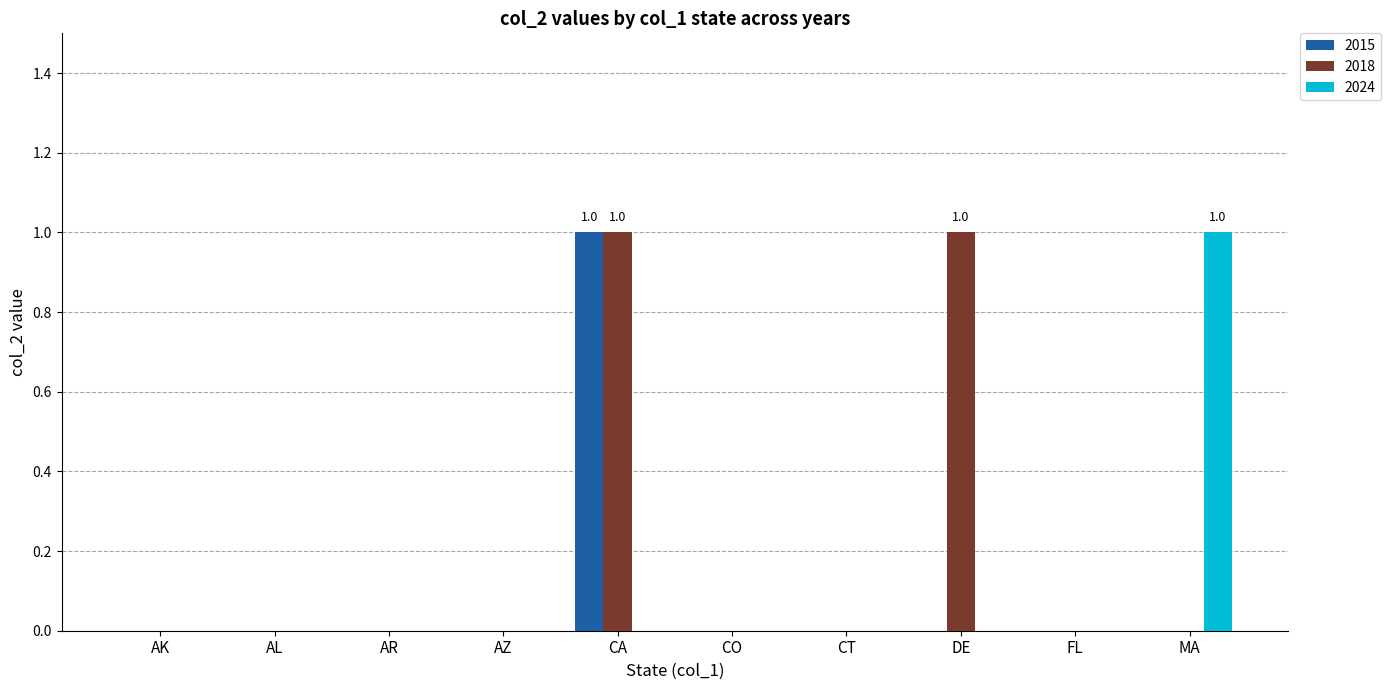

At which category is the sum across all series the highest?

CA